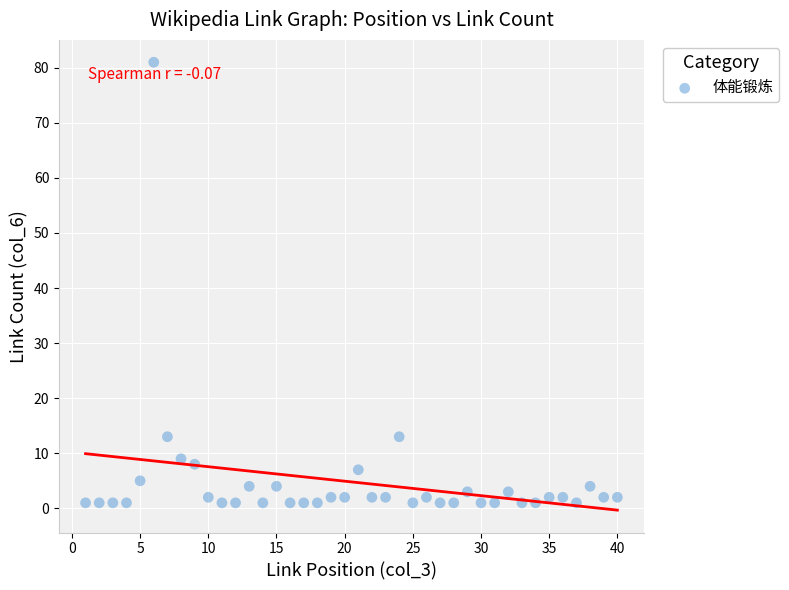

What is the range of Y values (max minus min)?

80